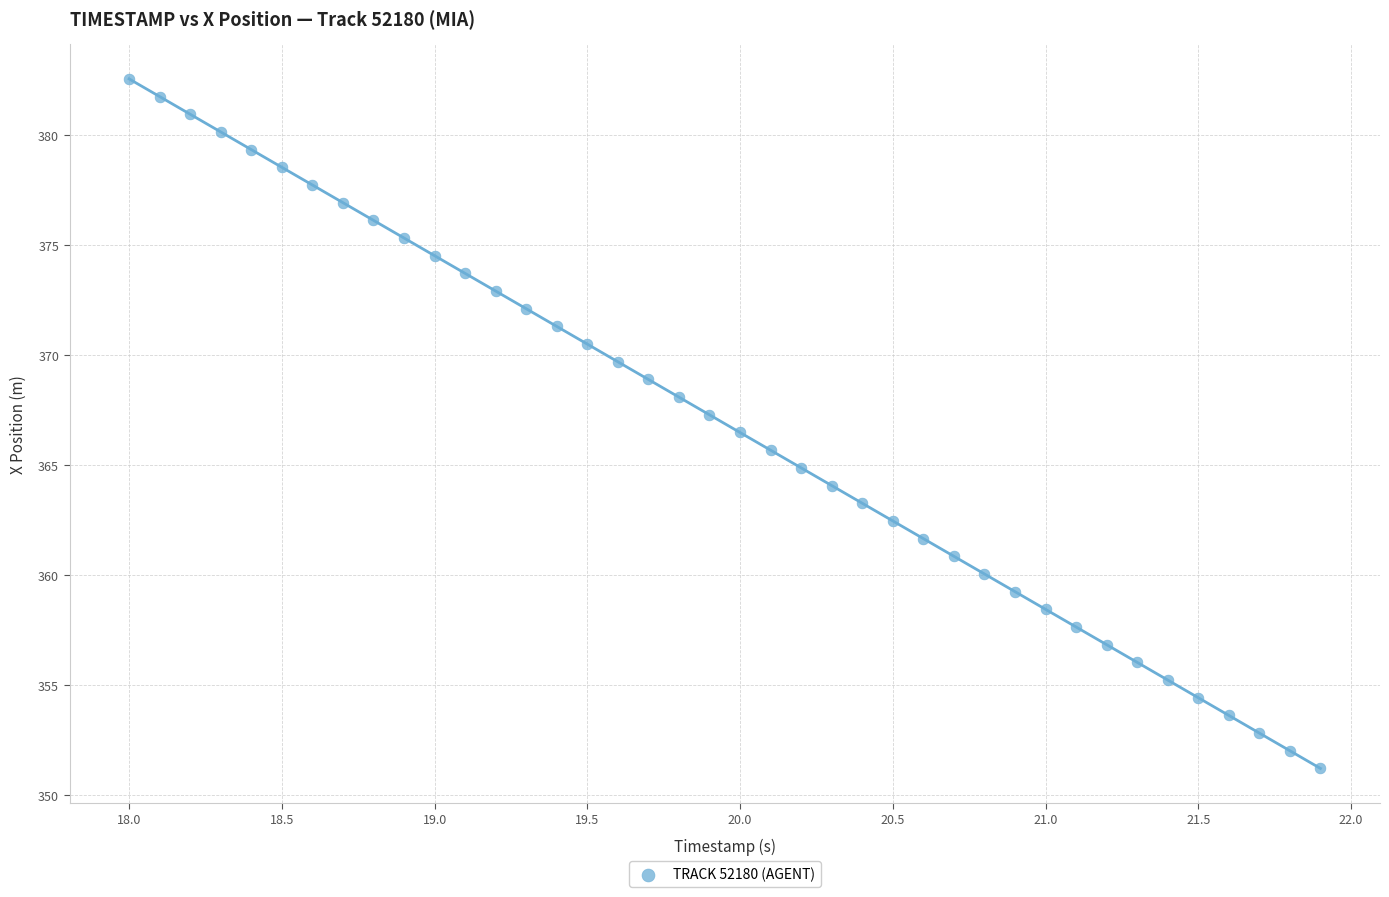

What is the range of X values (max minus min)?

3.9